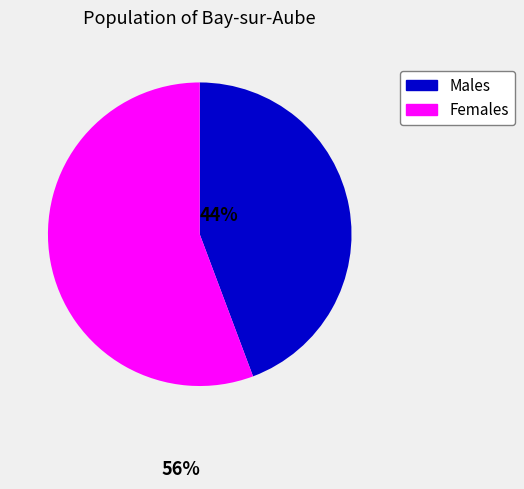

Is there any slice that represents more than half of the pie?

Yes